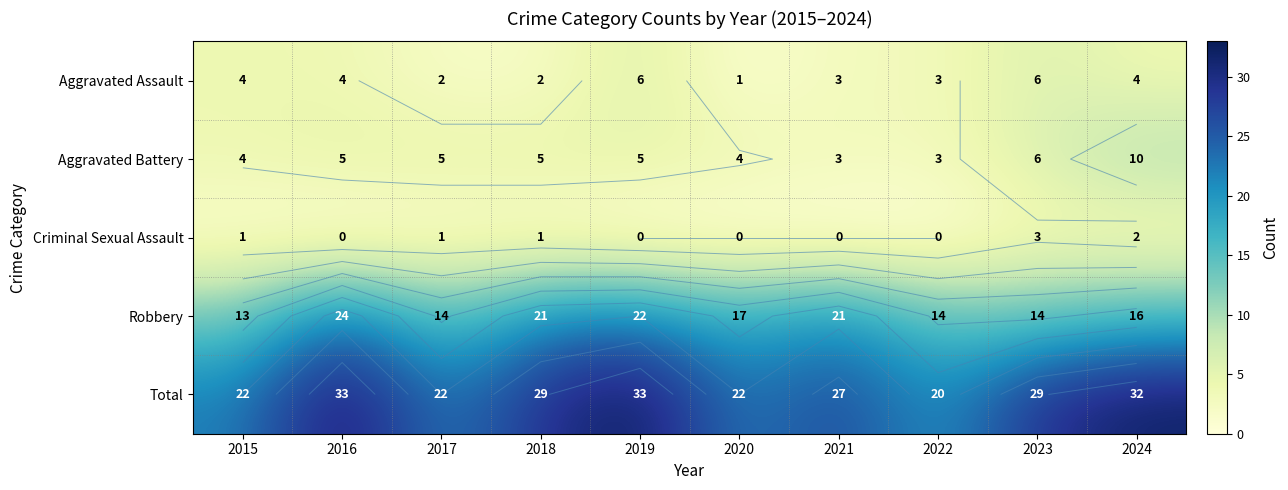

At which label does Criminal Sexual Assault first exceed 1?

2023